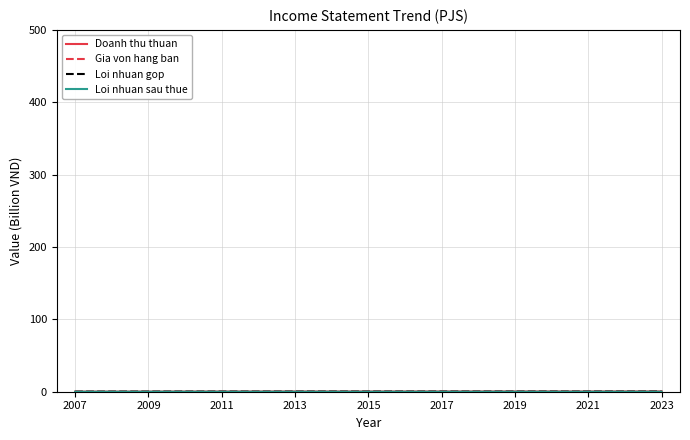

How many interior local peaks does the Doanh thu thuan series have?

1